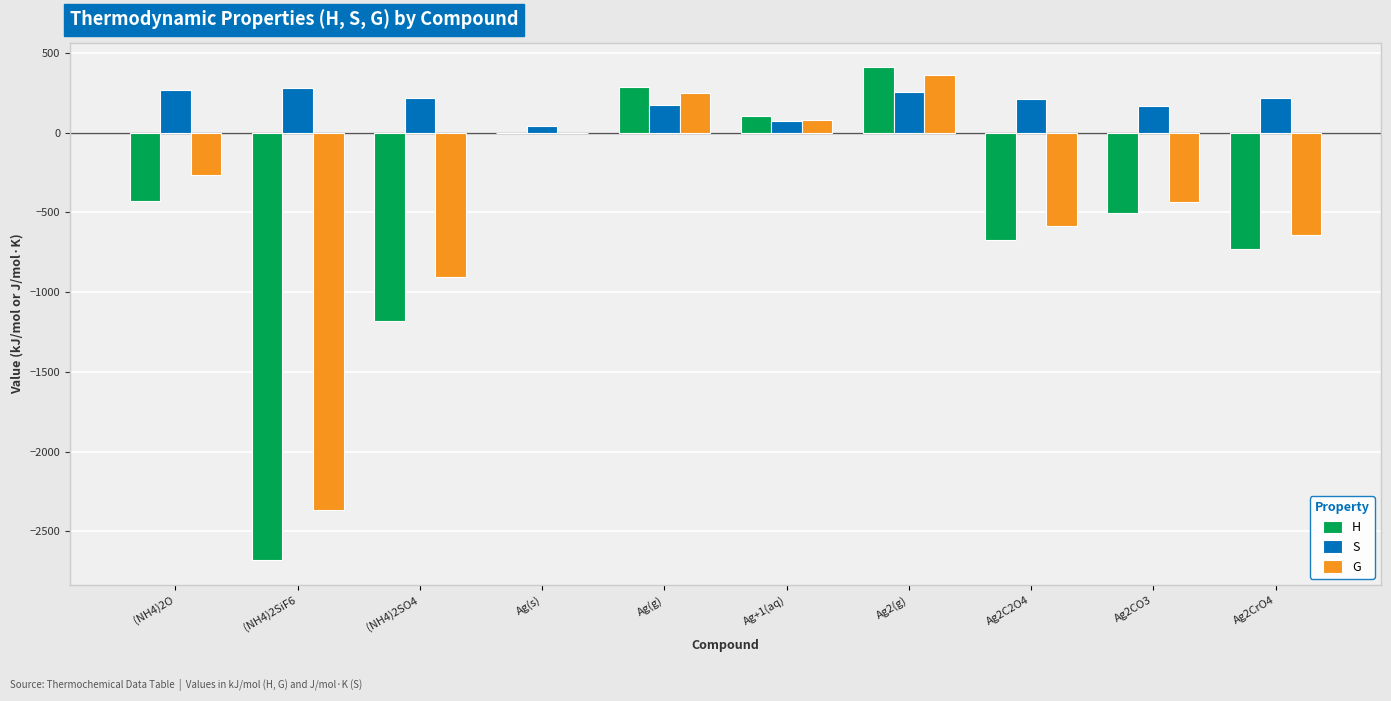

What is the highest value of the H series?

410.0